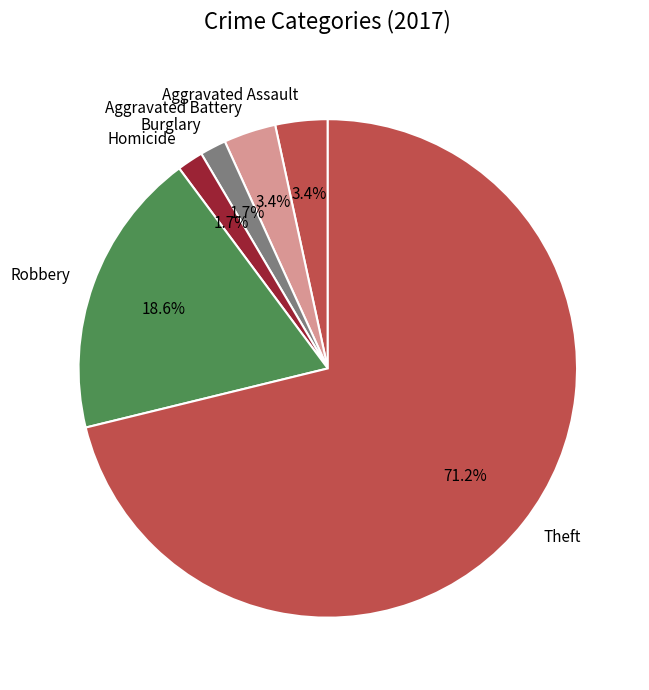

Which category accounts for the majority?

Theft